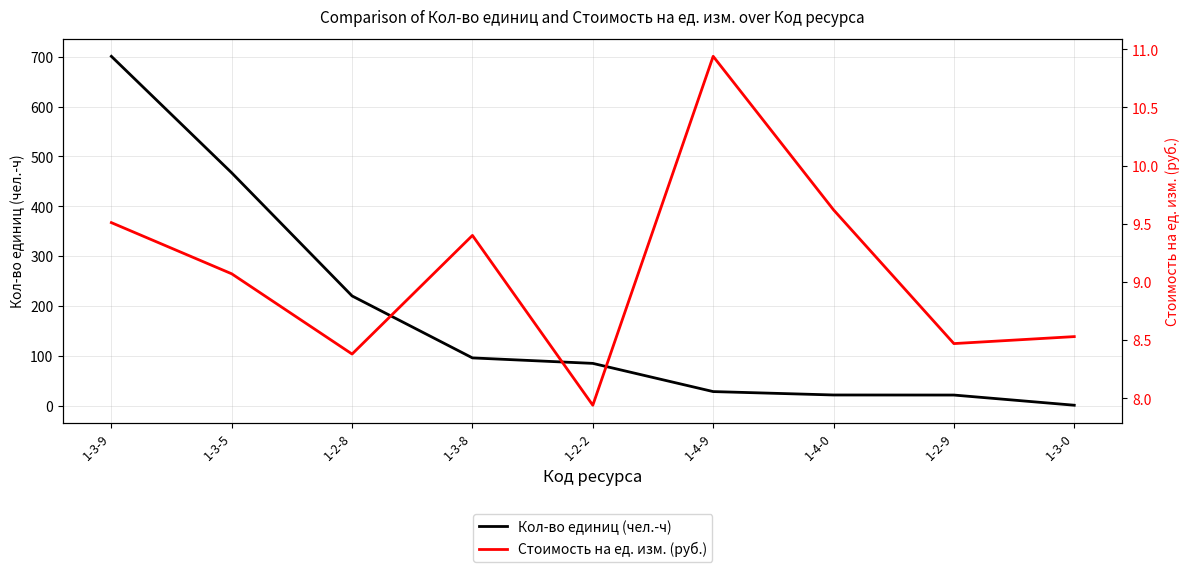

Does the chart have visible grid lines?

Yes